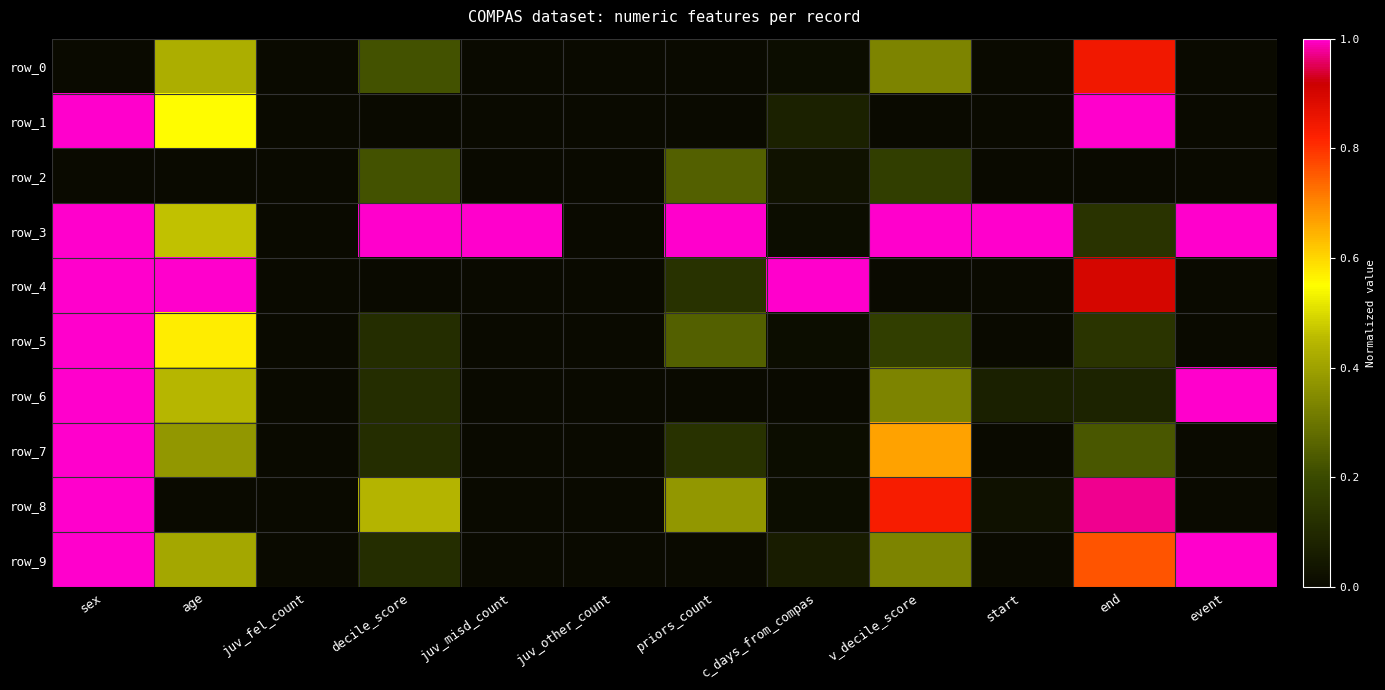

True or false: row_8 has a value of 0.0 at event.

True